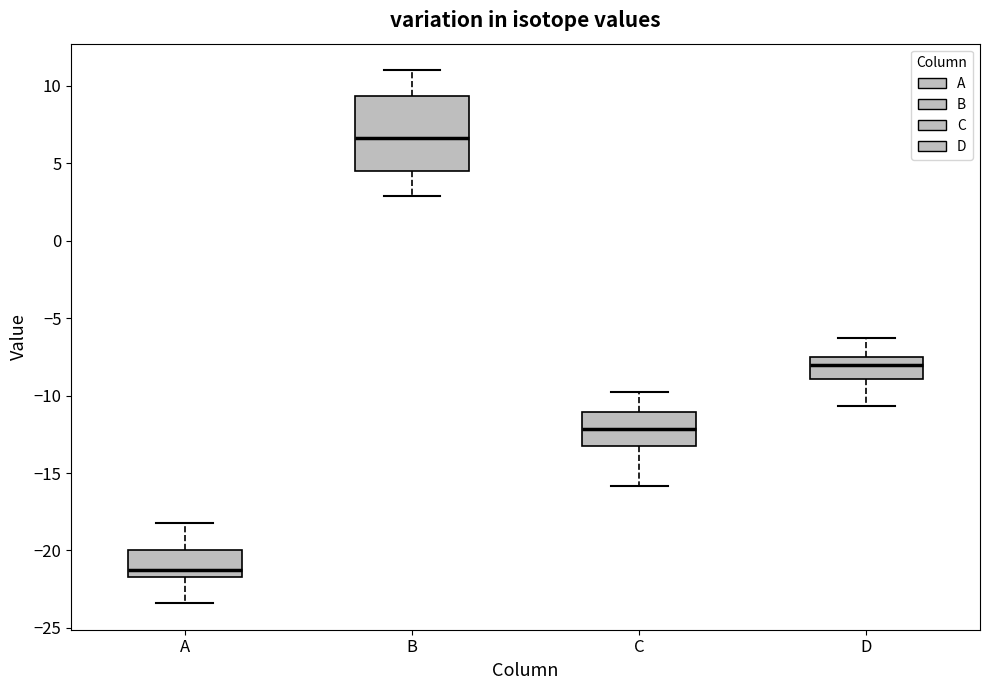

Which box has the lowest median line?

A